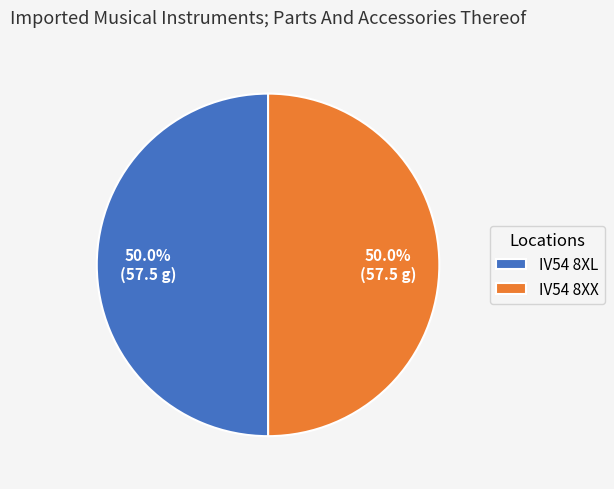

What is the ratio of the value at IV54 8XX to the value at IV54 8XL?

1.0